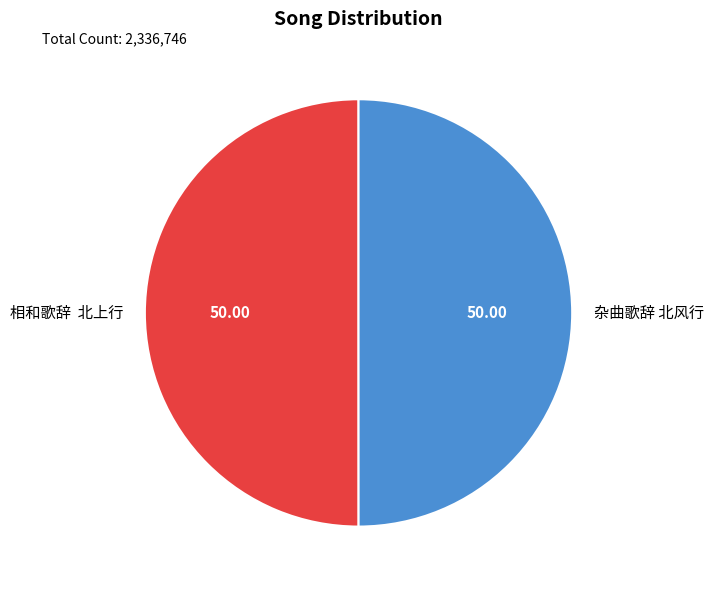

Count the number of slices in the pie.

2